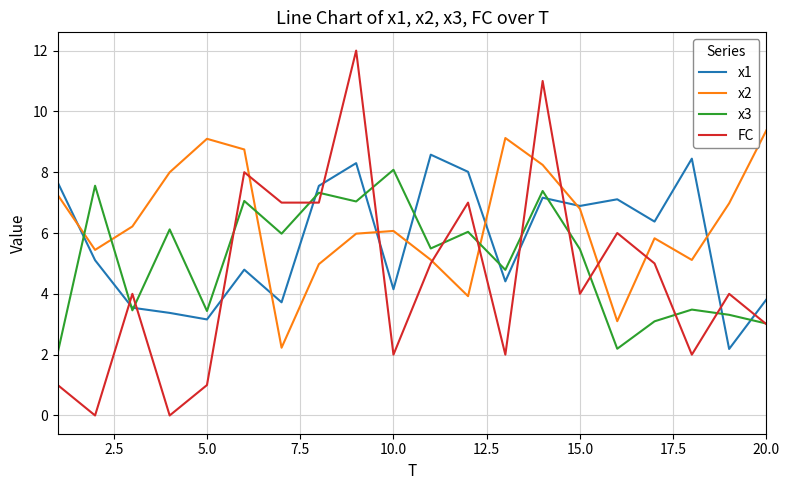

Which series has the largest total across all categories?

x2